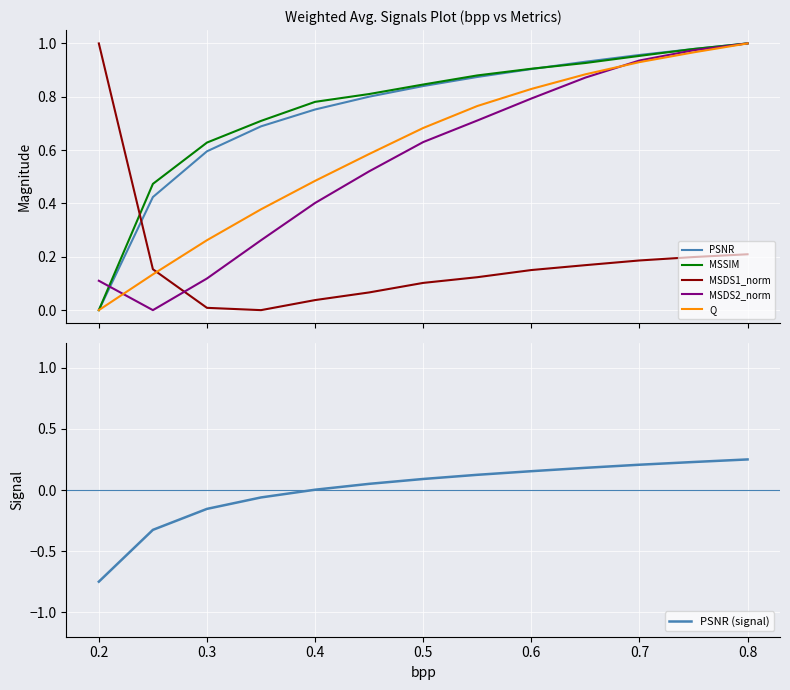

How many distinct data groups are displayed?

6